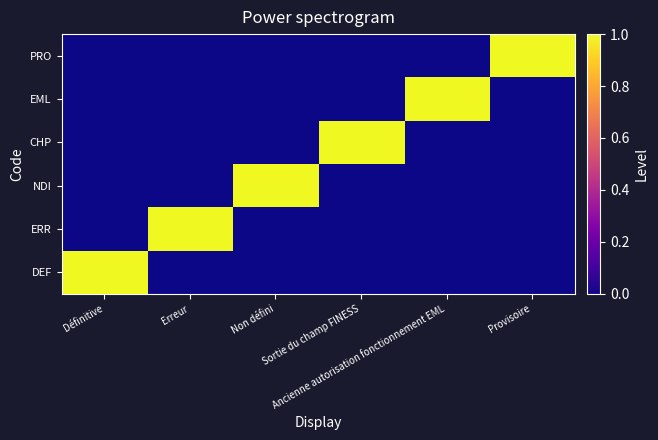

How many categories are shown in the chart?

6